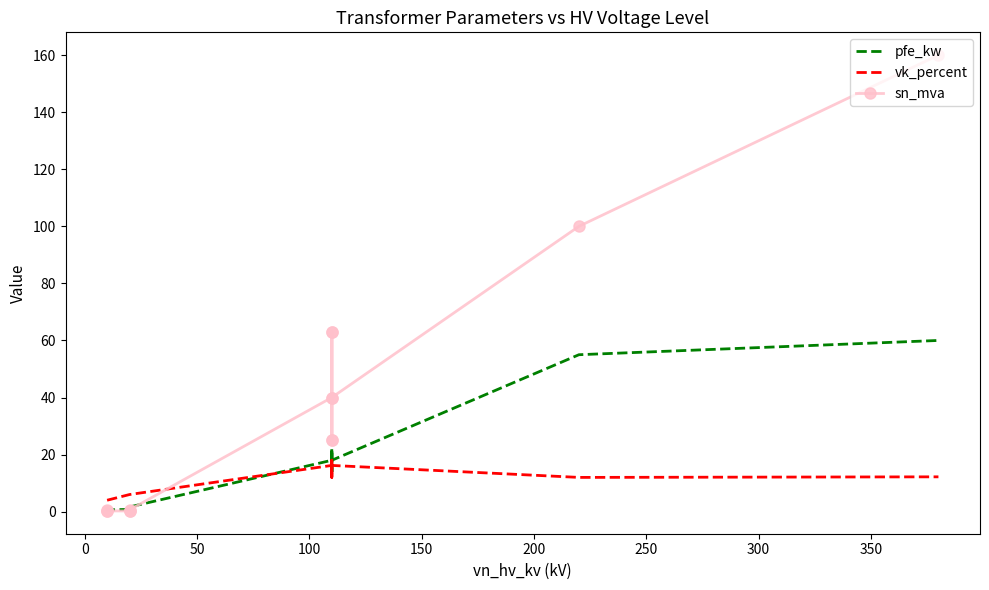

What is the sum of the sn_mva values at 300 and 250?

103.0